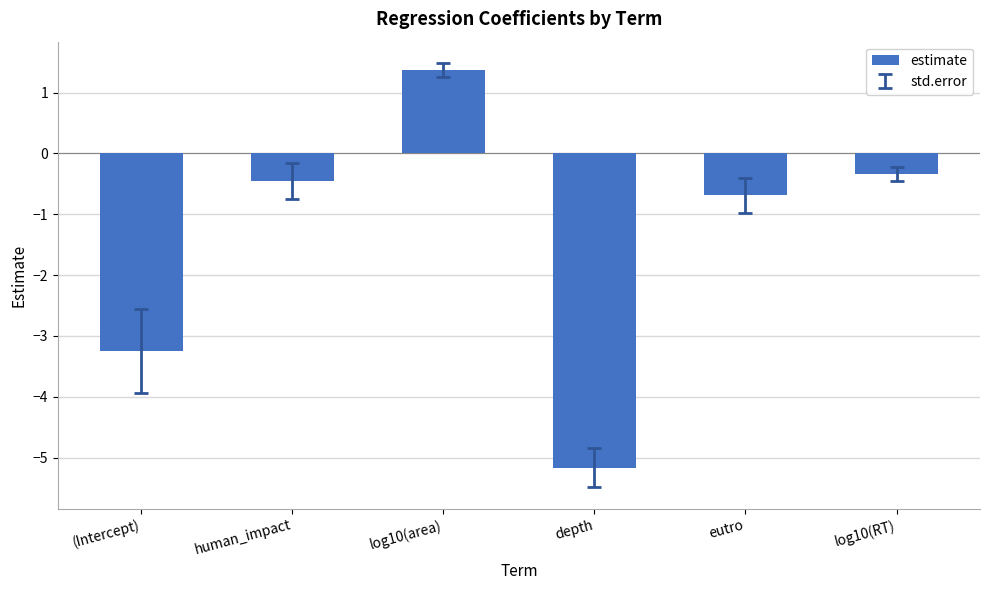

What is the value of the 5th bar from the left?

-0.7